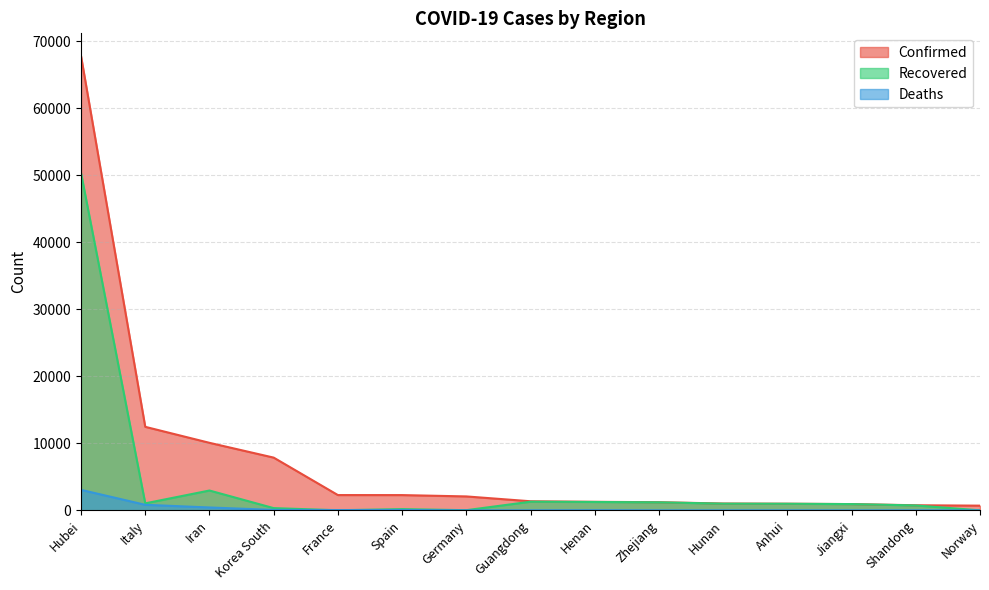

True or false: Confirmed and Recovered cross at least once.

False